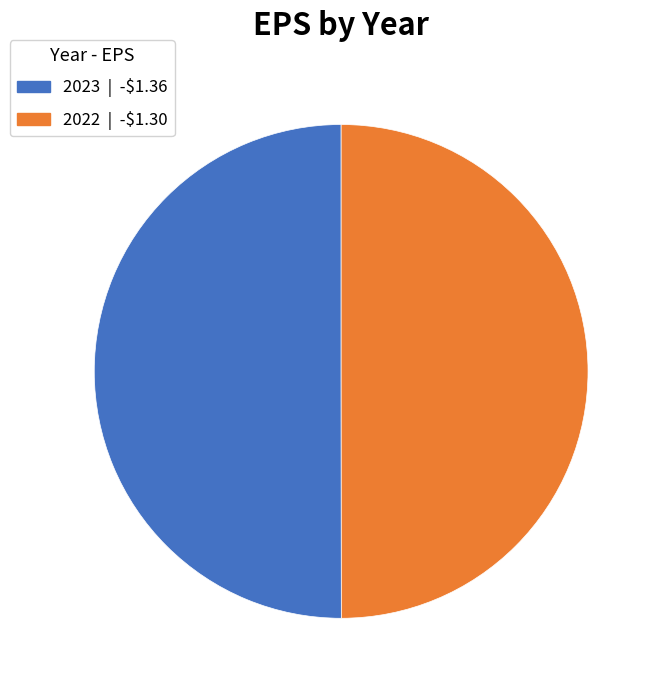

Combined, do 2022 and 2023 account for over 50%?

Yes